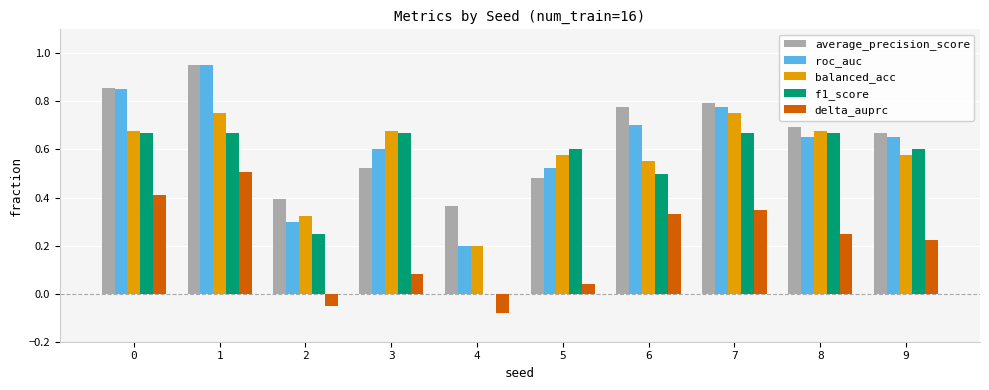

What is the sum of all balanced_acc values?

5.8